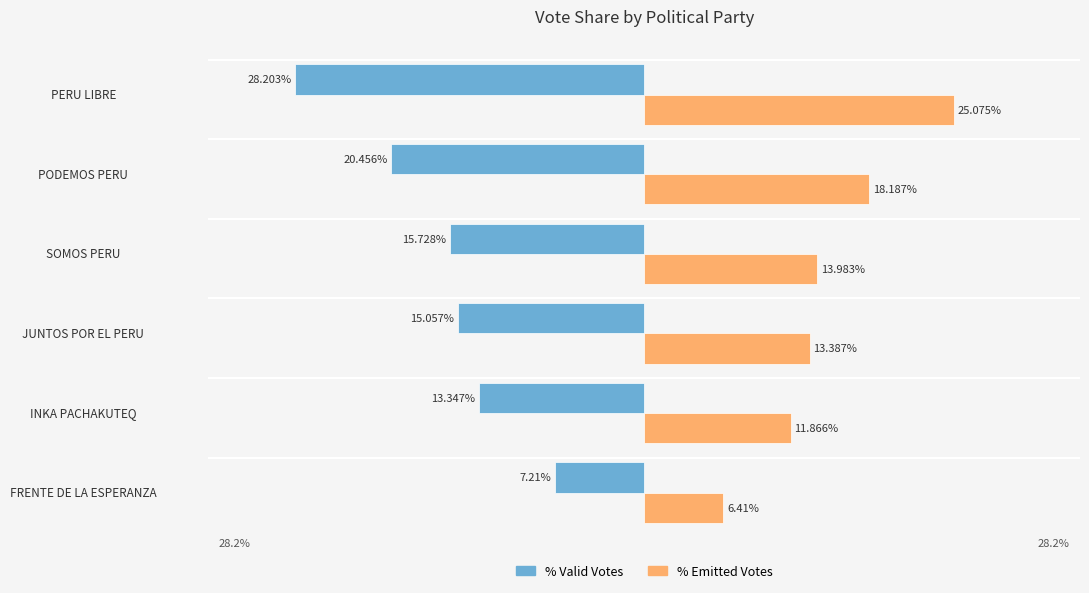

At which label does % Emitted Votes reach its peak?

PERU LIBRE